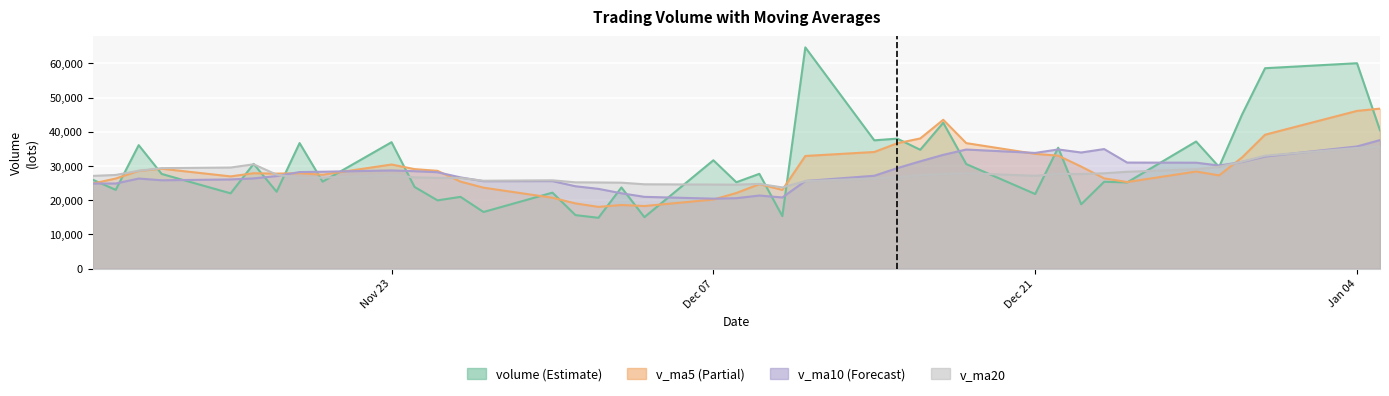

At 2020-12-10, list the series in order from largest to smallest.

v_ma20, v_ma5, v_ma10, volume